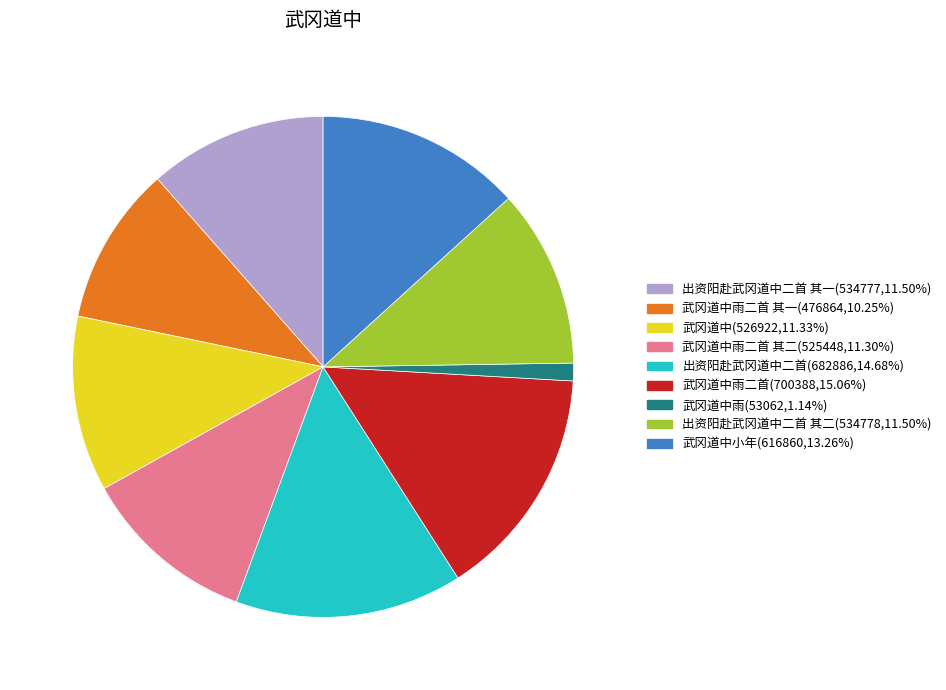

Does any single category account for the majority?

No